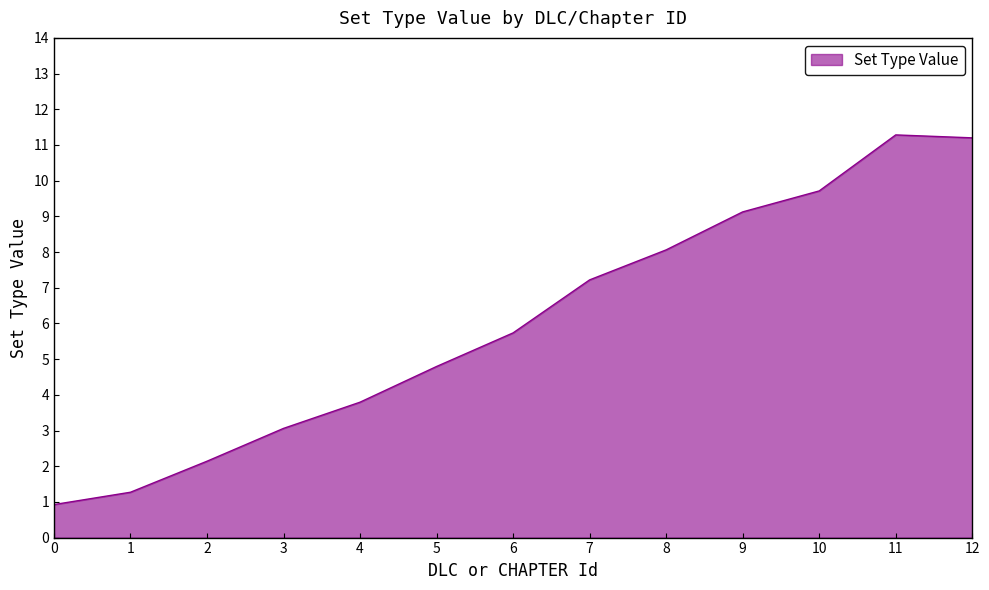

Where is the data nearest to the value 6?

6